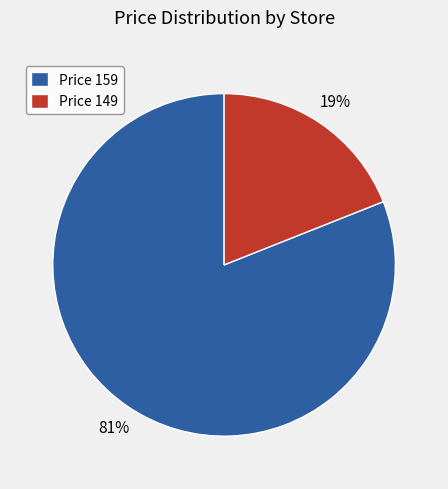

Is it true that Price 149 is 19% of the pie?

True